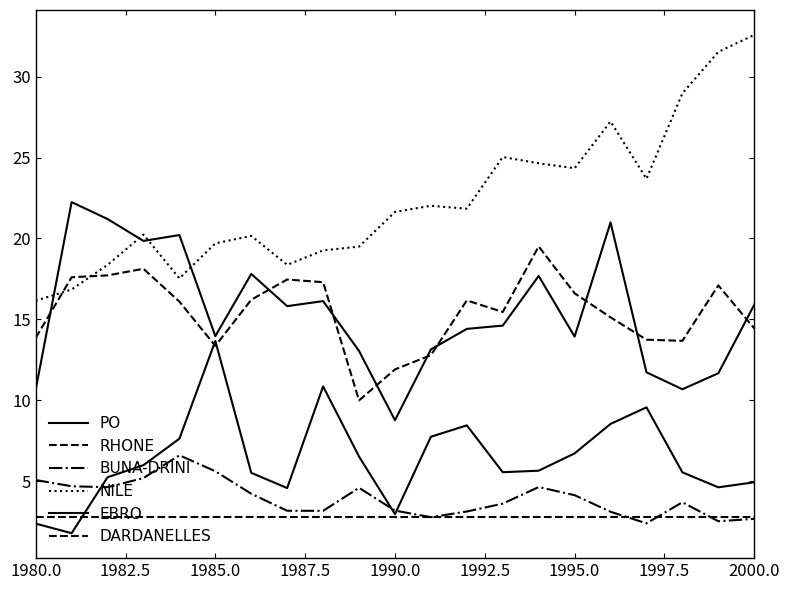

How many lines are shown in the chart?

6